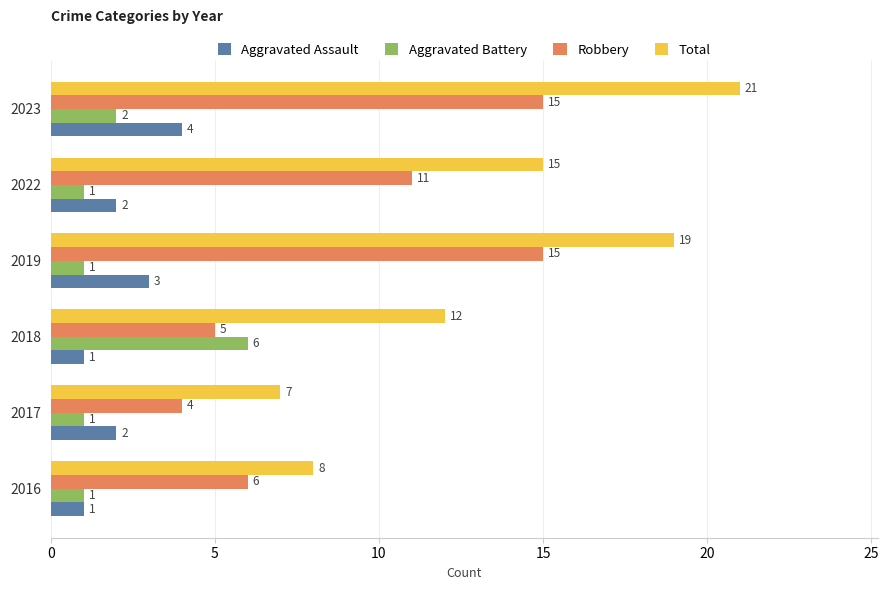

What is the smallest value displayed?

1